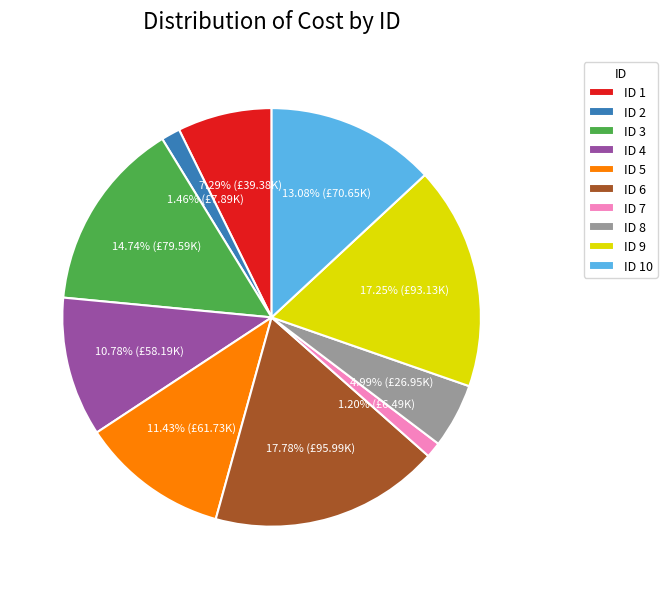

Which category has the biggest portion of the pie?

ID 6